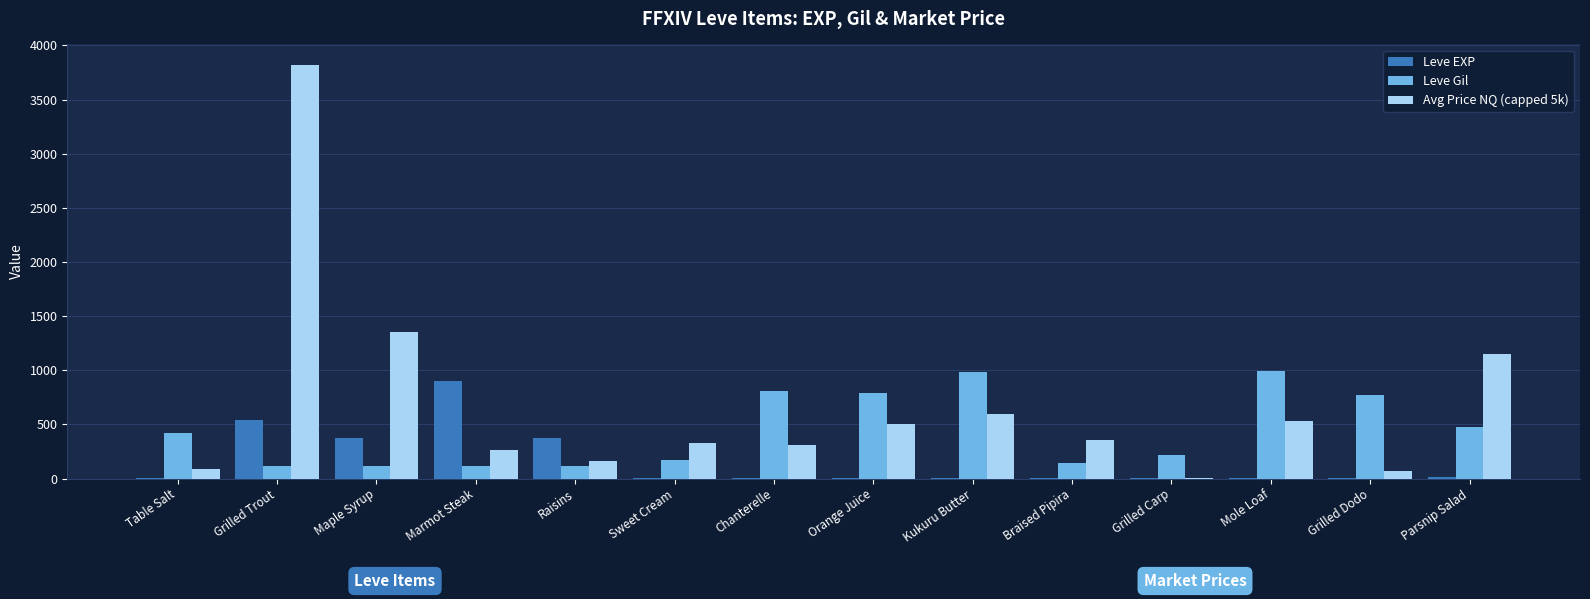

Which series changed the most between Table Salt and Chanterelle?

Leve Gil